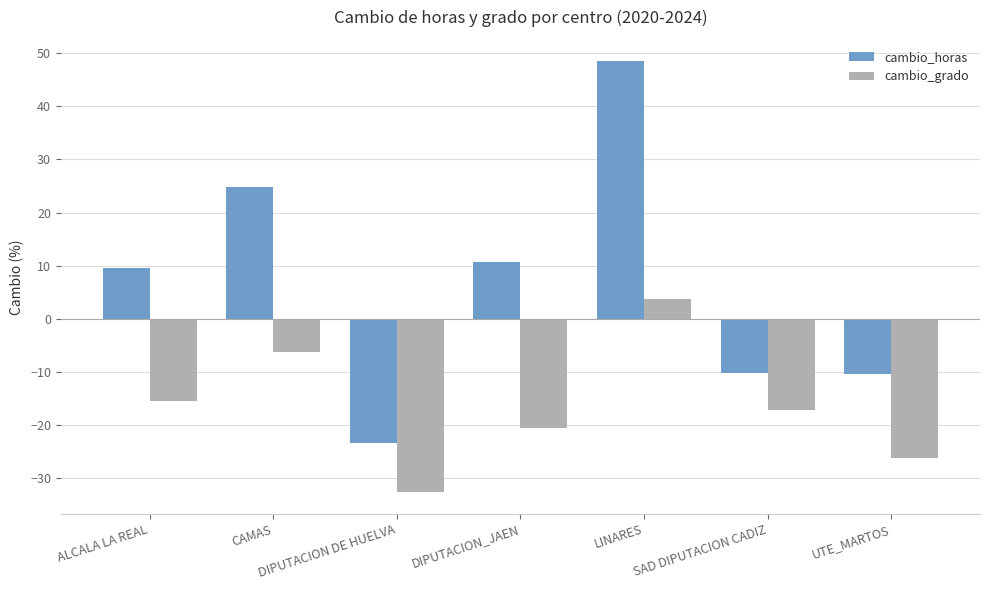

What is the spread (max minus min) of values at LINARES?

44.8